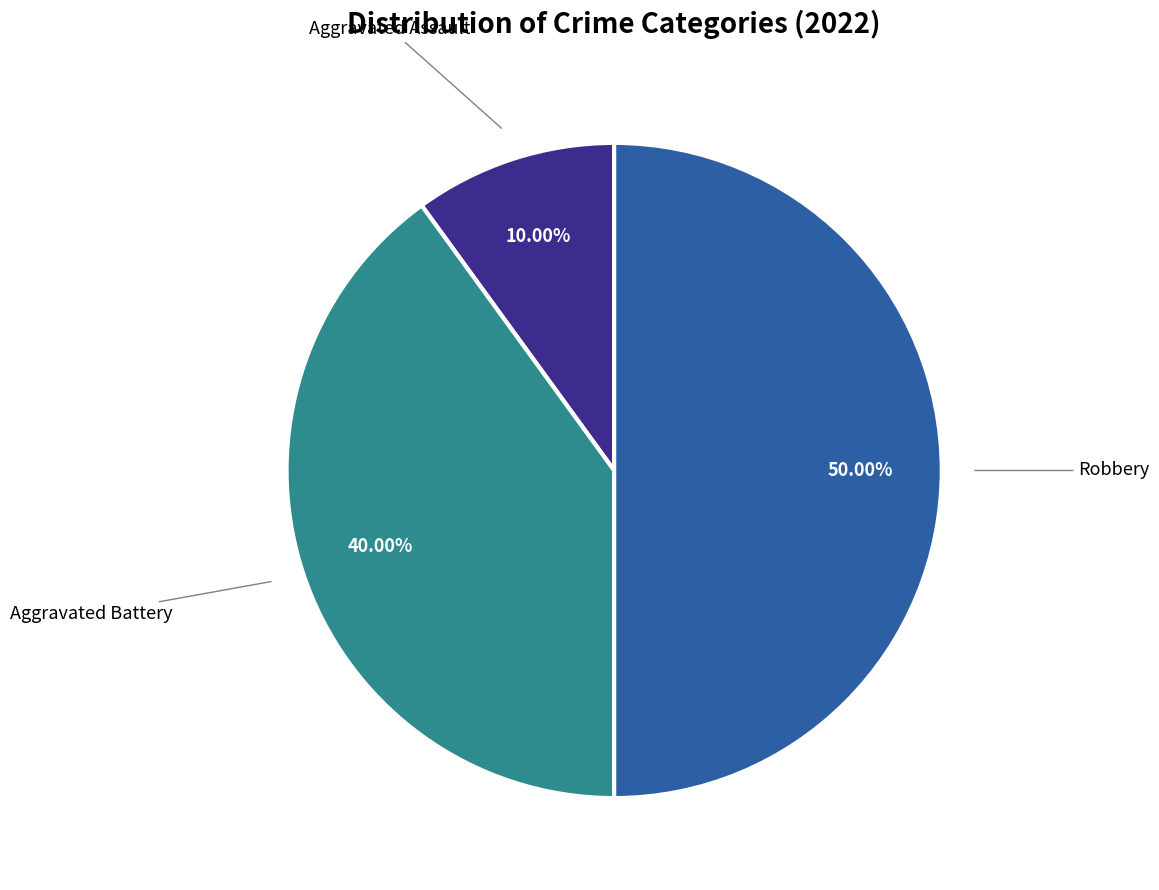

Count the number of slices in the pie.

3